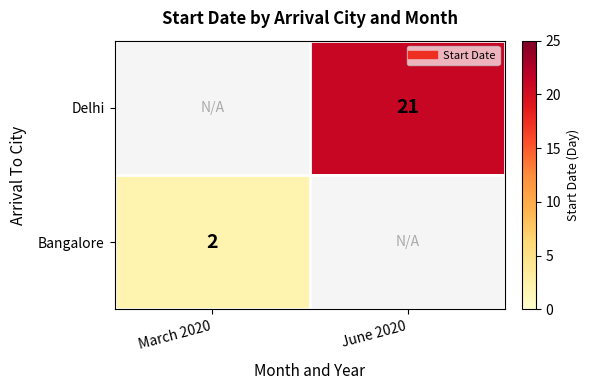

Rank the categories by Bangalore value from lowest to highest.

March 2020, June 2020